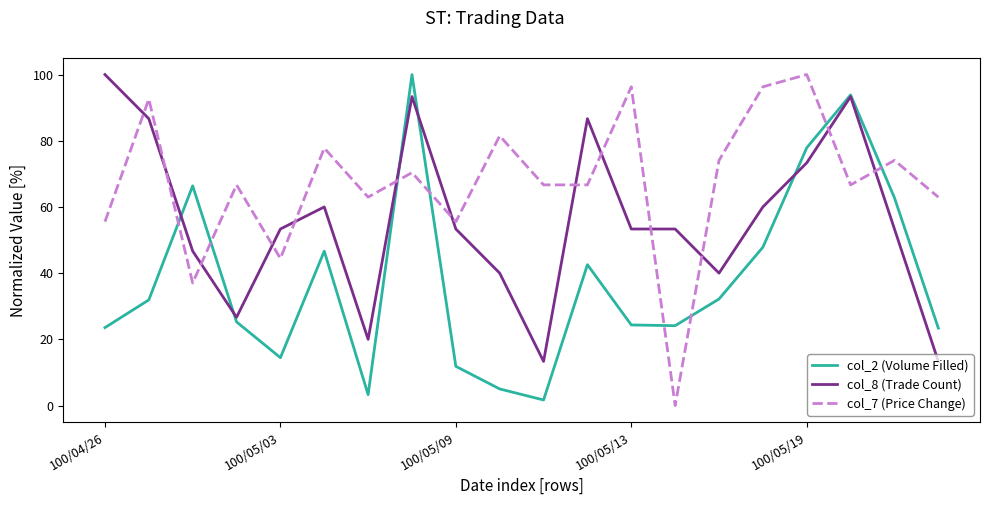

What is the difference between the maximum and minimum values in the col_7 (Price Change) series?

100.0